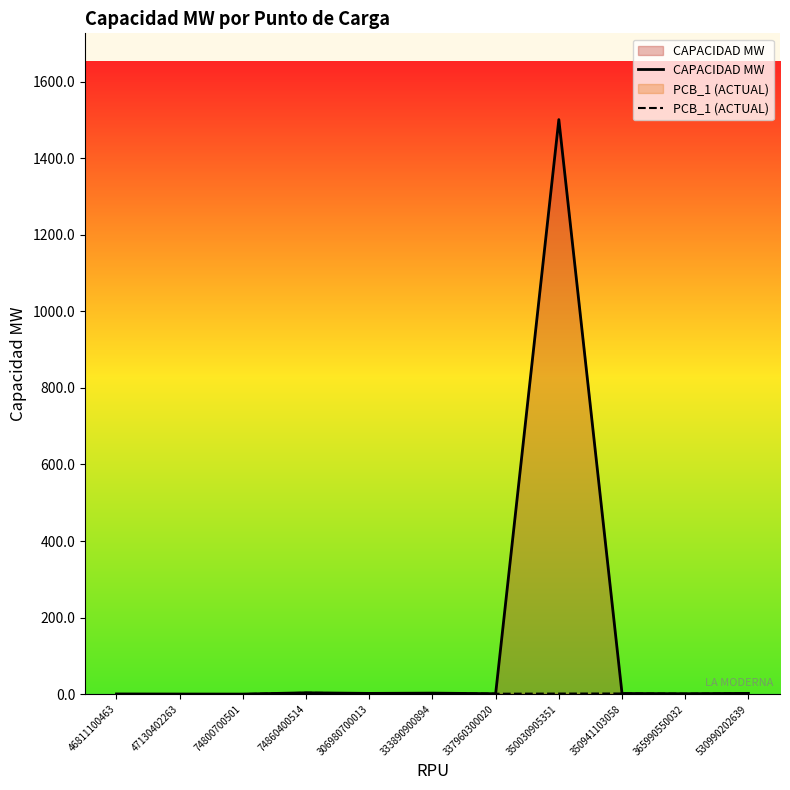

How many values in the PCB_1 (ACTUAL) series are below 1?

3